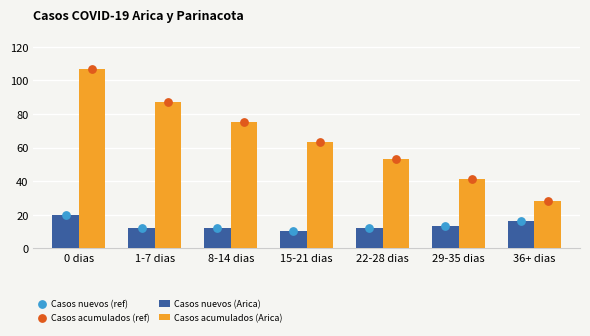

At which category is the sum across all series the highest?

0 dias